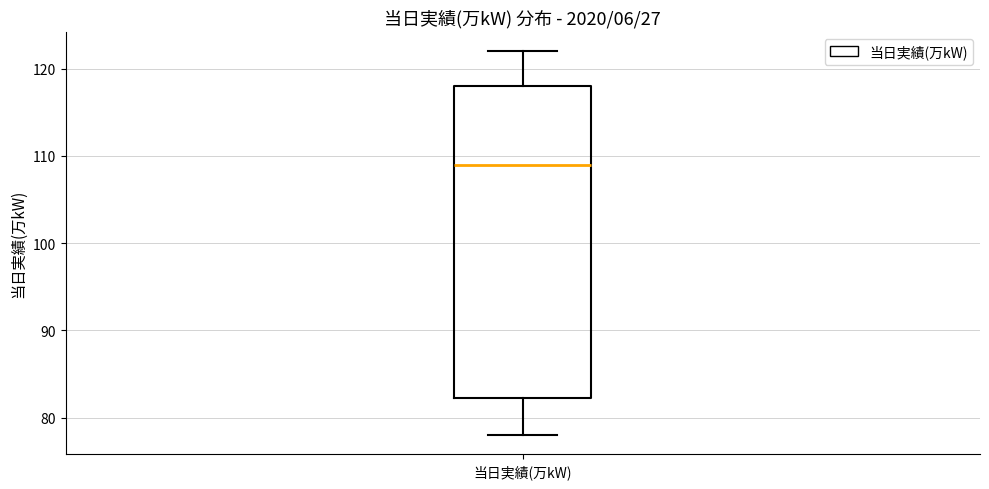

Where does the median line of the box for 当日実績(万kW) sit on the y-axis? The values are not printed on the chart, so give them approximately, as read against the axis.

109